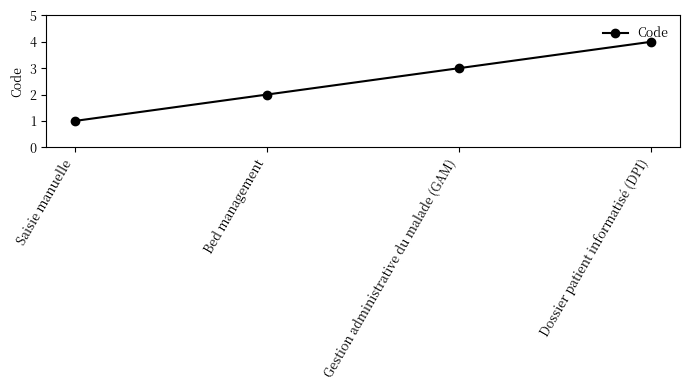

Rank the categories by value from lowest to highest.

Saisie manuelle, Bed management, Gestion administrative du malade (GAM), Dossier patient informatisé (DPI)